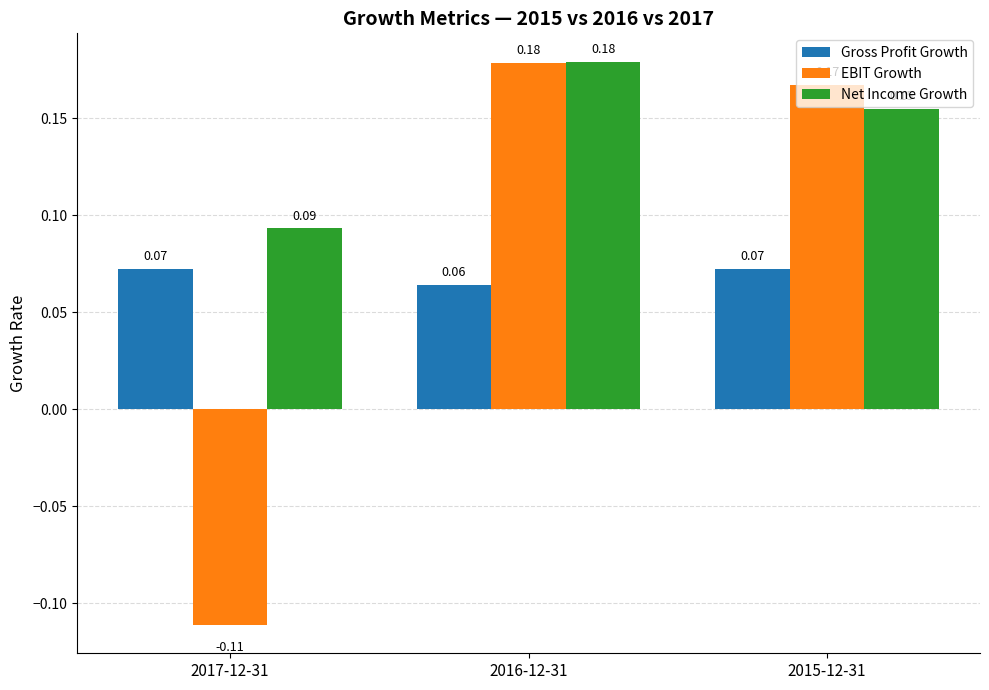

Which series has the largest range (max minus min)?

EBIT Growth